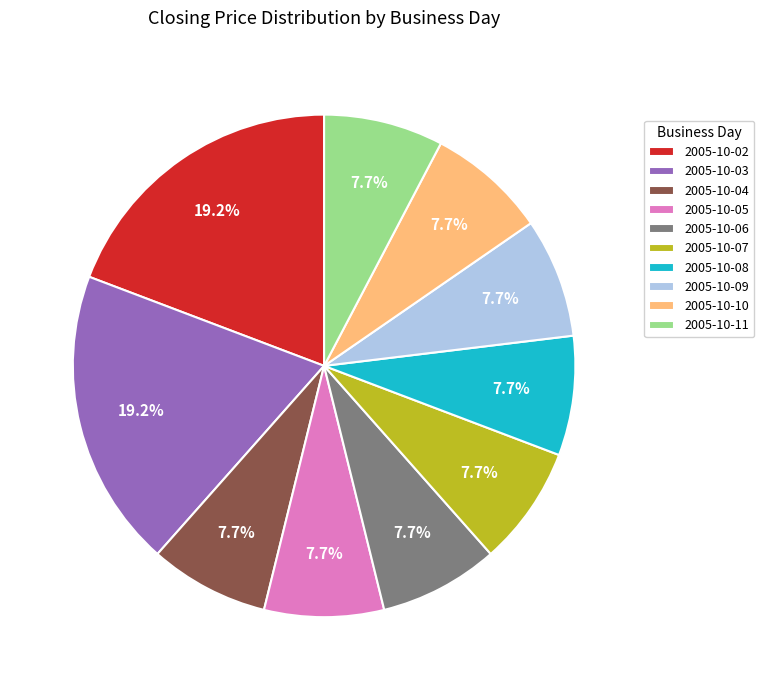

Is there a majority slice in this chart?

No